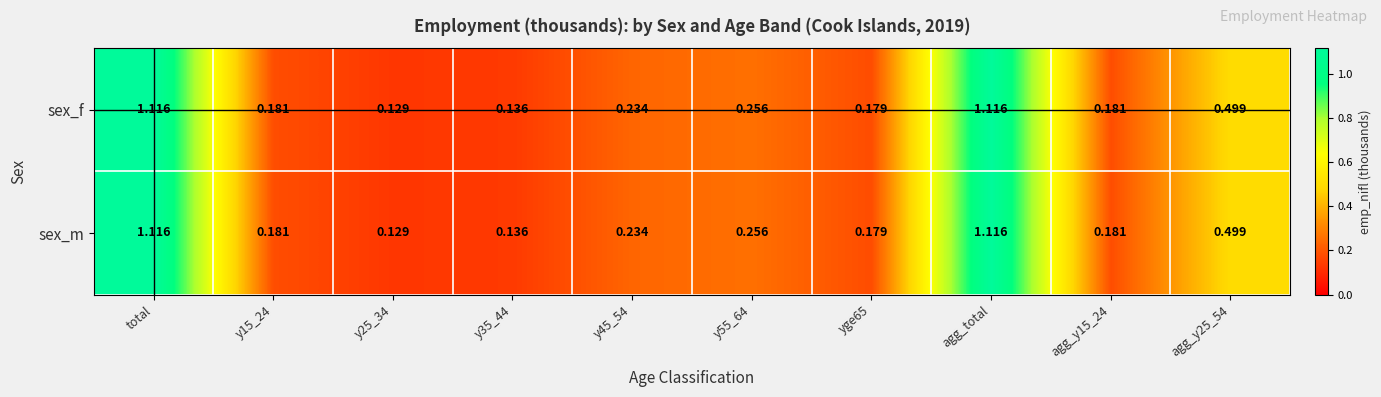

Is the value of sex_m at y25_34 greater than the value of sex_f at agg_total?

No